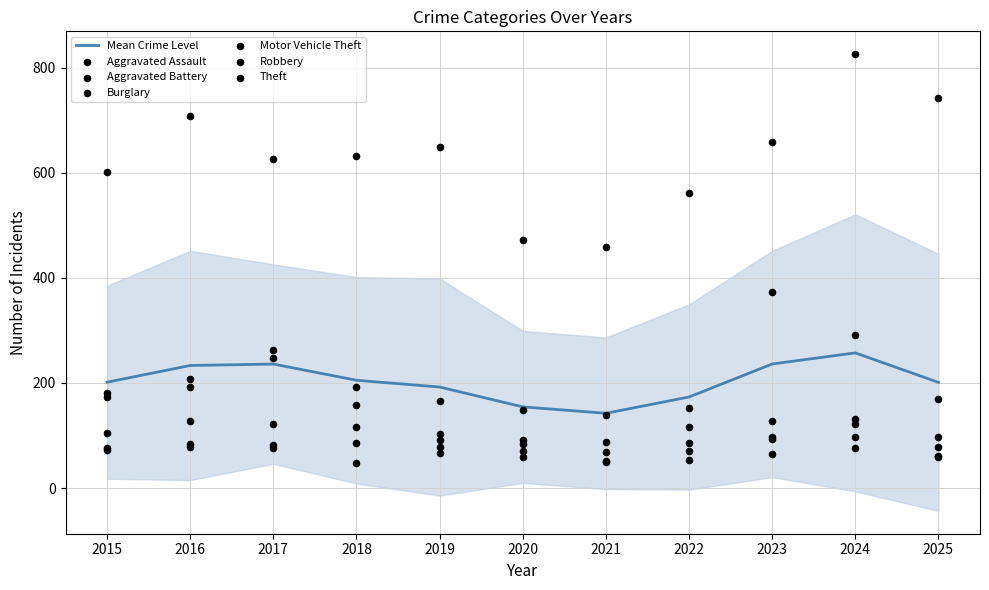

Which series reaches the maximum Y coordinate?

Theft